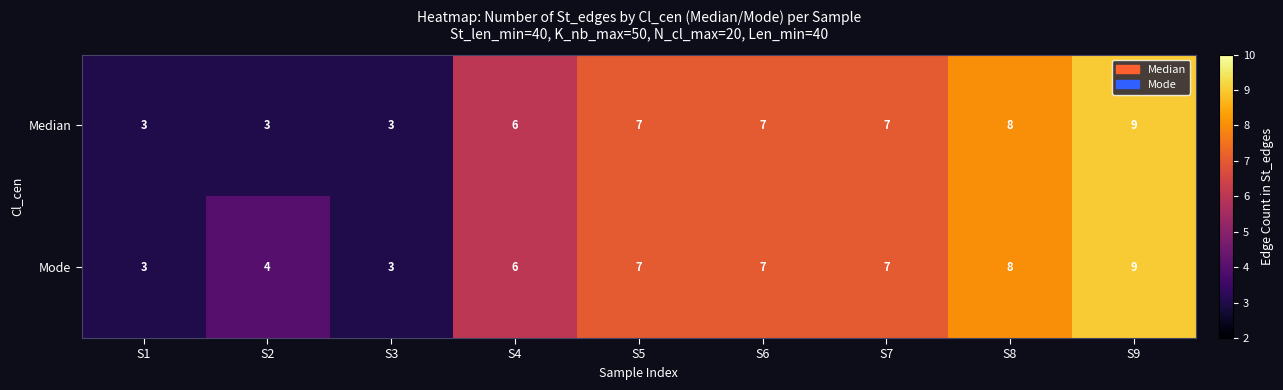

What value does the Mode series have at S8?

8